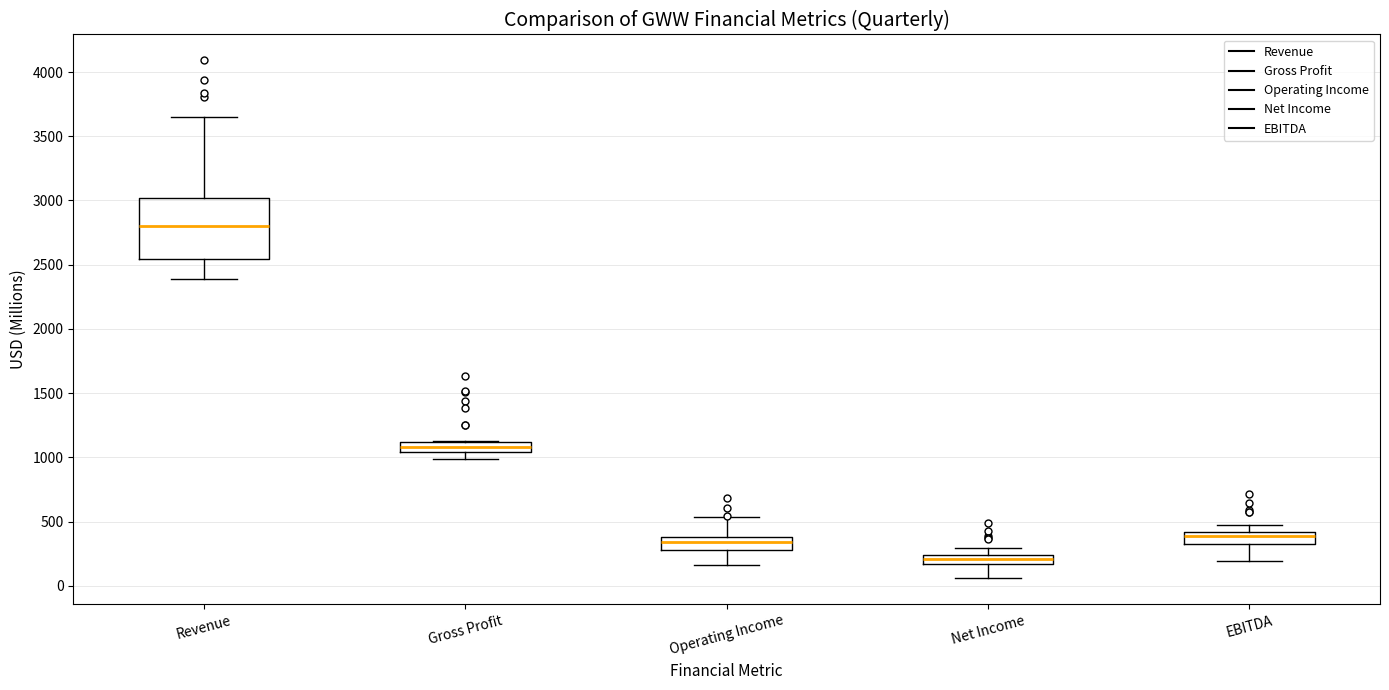

Comparing the boxes themselves (not the whiskers), which one is the tallest?

Revenue